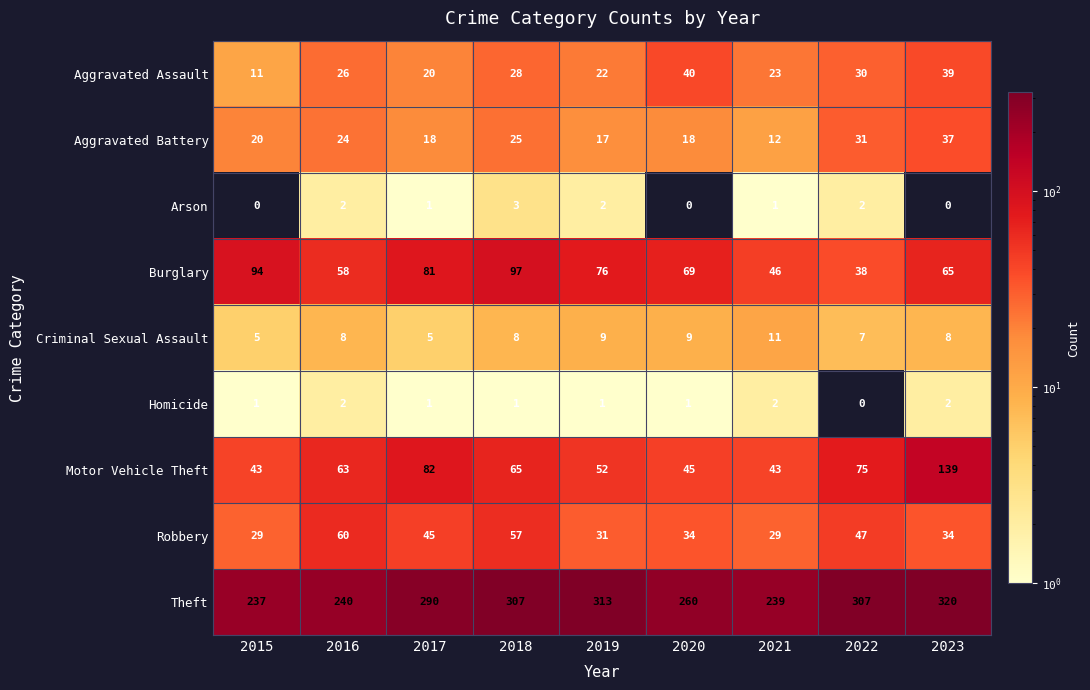

At which label does Theft reach its minimum?

2015